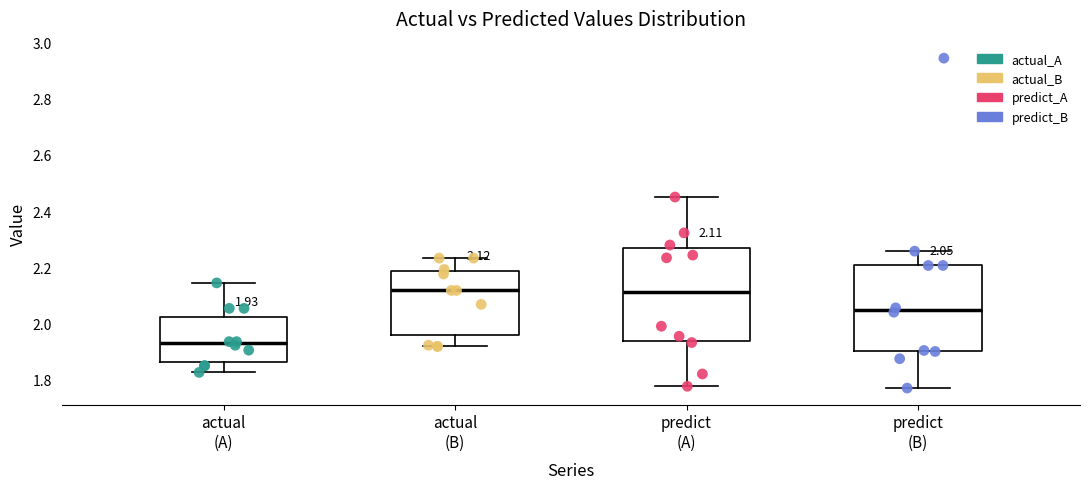

Comparing the boxes themselves (not the whiskers), which one is the tallest?

predict (A)